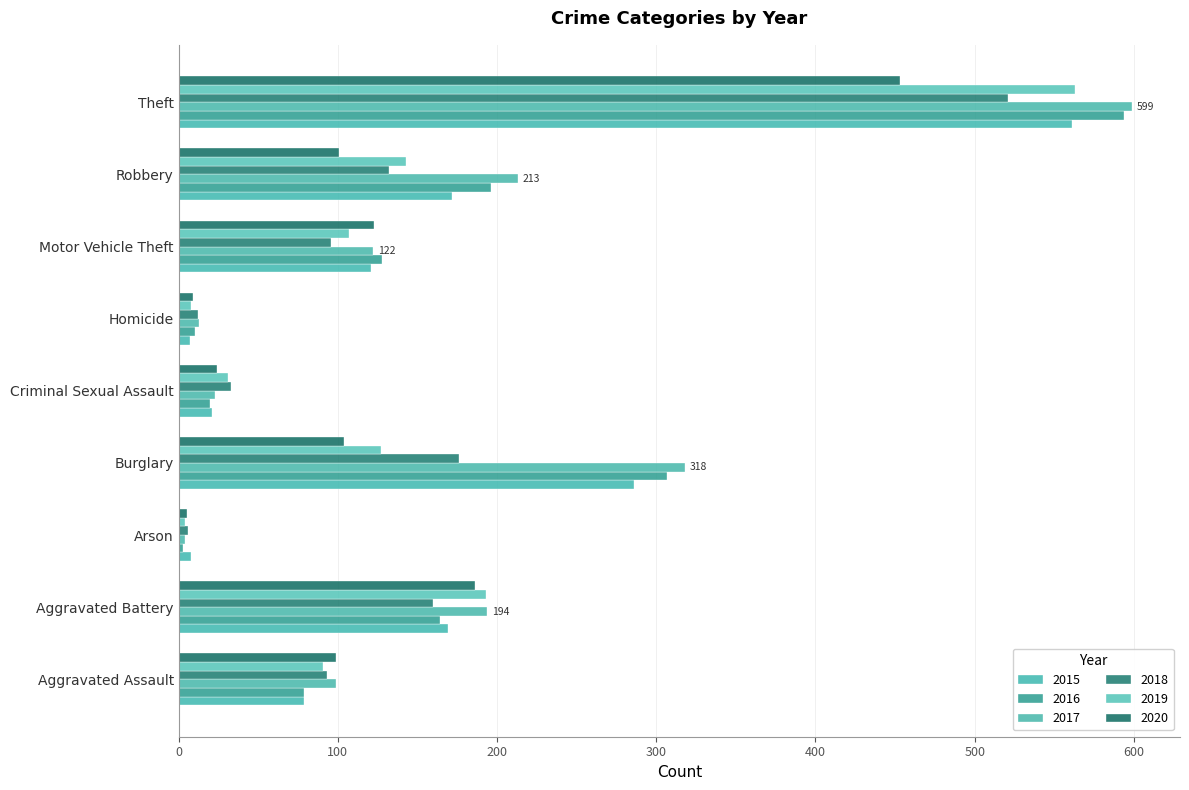

Reading left to right, what are all the values shown in this chart?

2015: 79	169	8	286	21	7	121	172	561
2016: 79	164	3	307	20	10	128	196	594
2017: 99	194	4	318	23	13	122	213	599
2018: 93	160	6	176	33	12	96	132	521
2019: 91	193	4	127	31	8	107	143	563
2020: 99	186	5	104	24	9	123	101	453